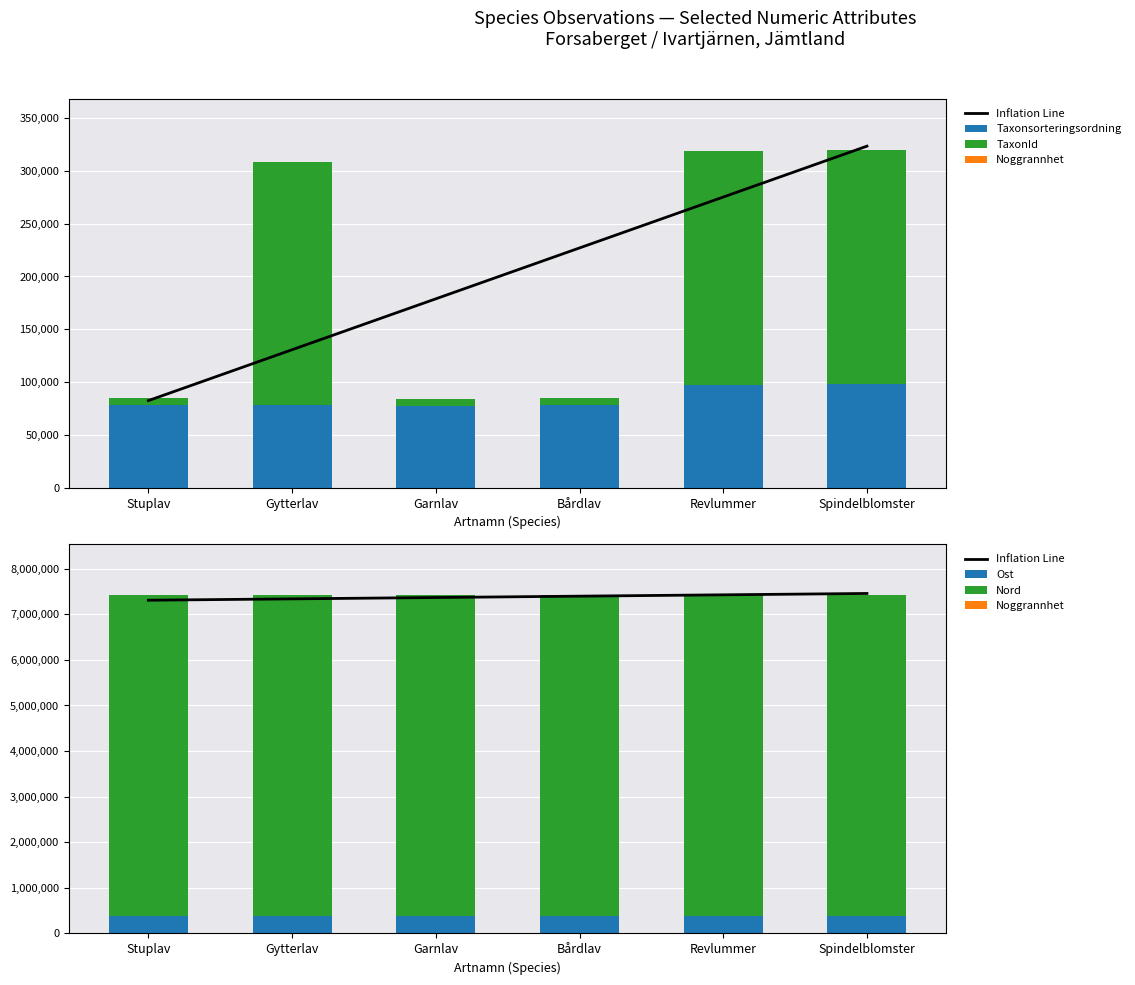

What is the difference between the maximum and minimum values in the Inflation Line series?

148129.9